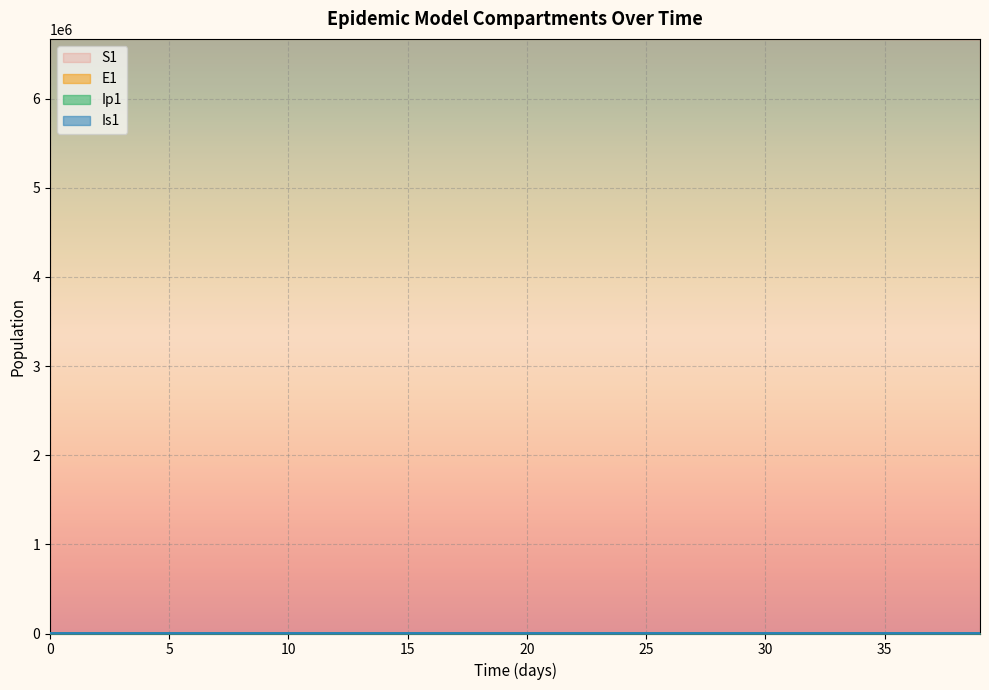

What is the difference between the second highest and minimum values in the S1 series?

1531.4